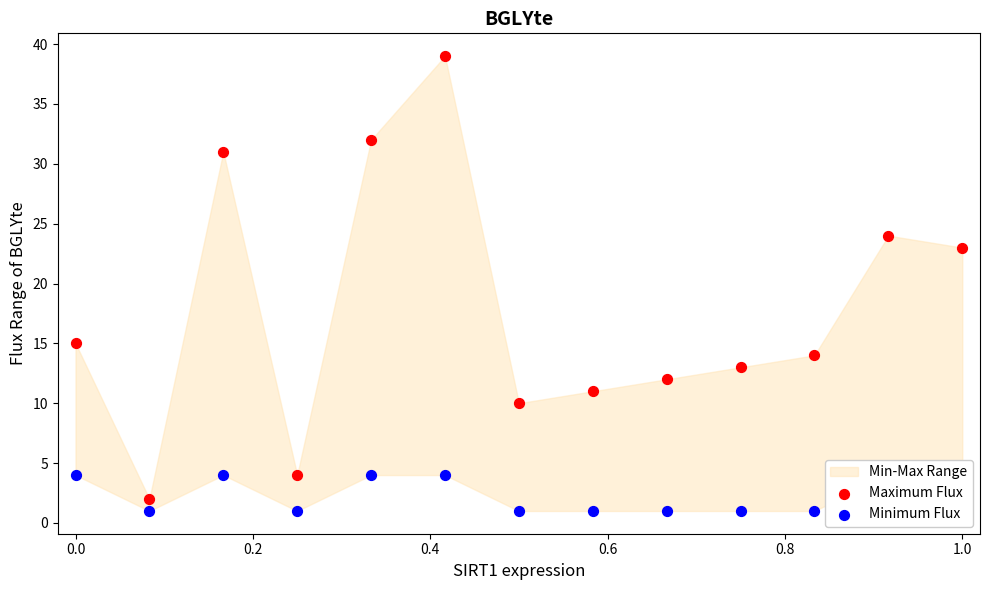

Which series contains the lowest Y value?

Minimum Flux